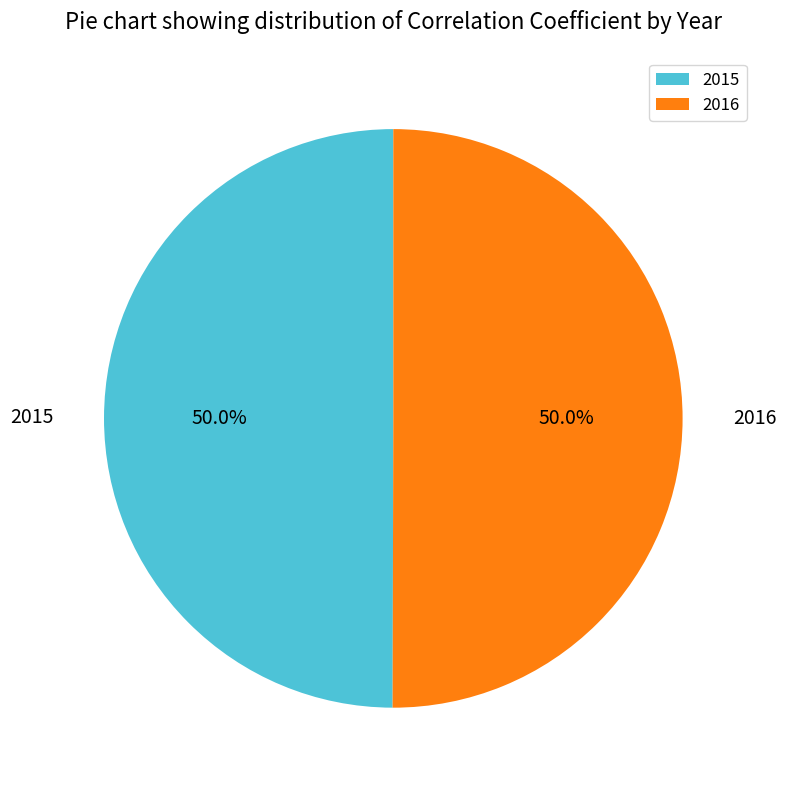

Do 2016 and 2015 together represent more than half of the pie?

Yes